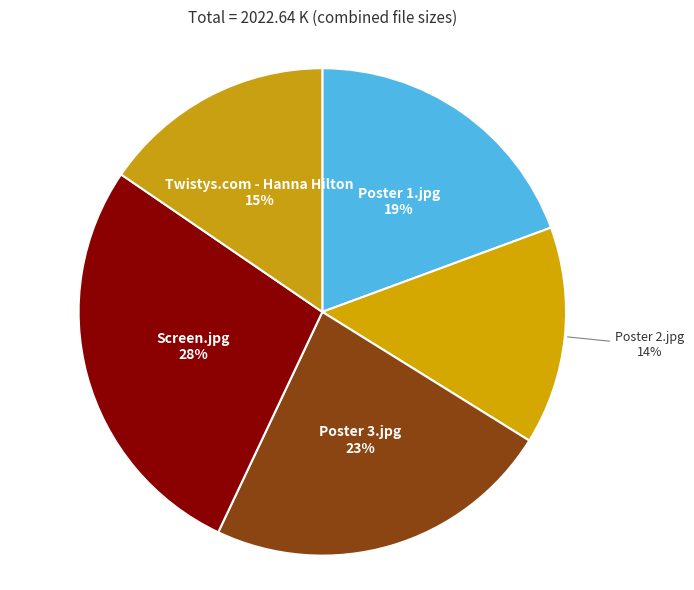

How many segments does this pie chart have?

5